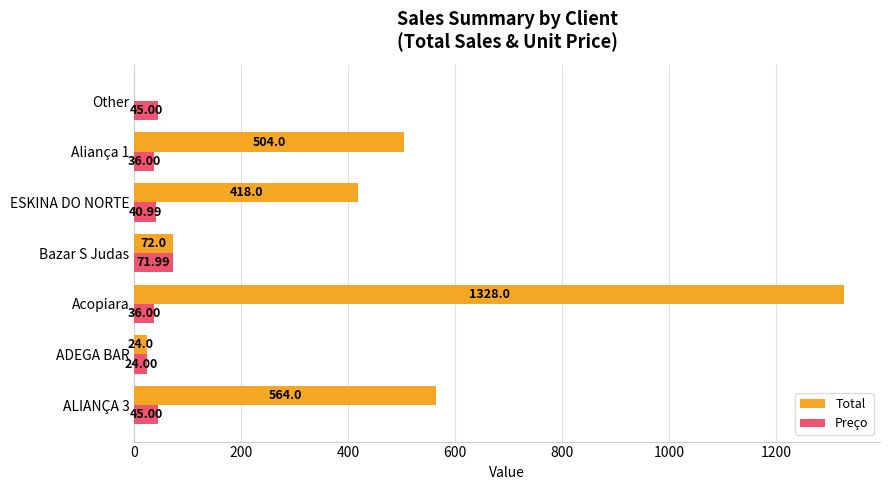

What is the total value across all series at Aliança 1?

540.0